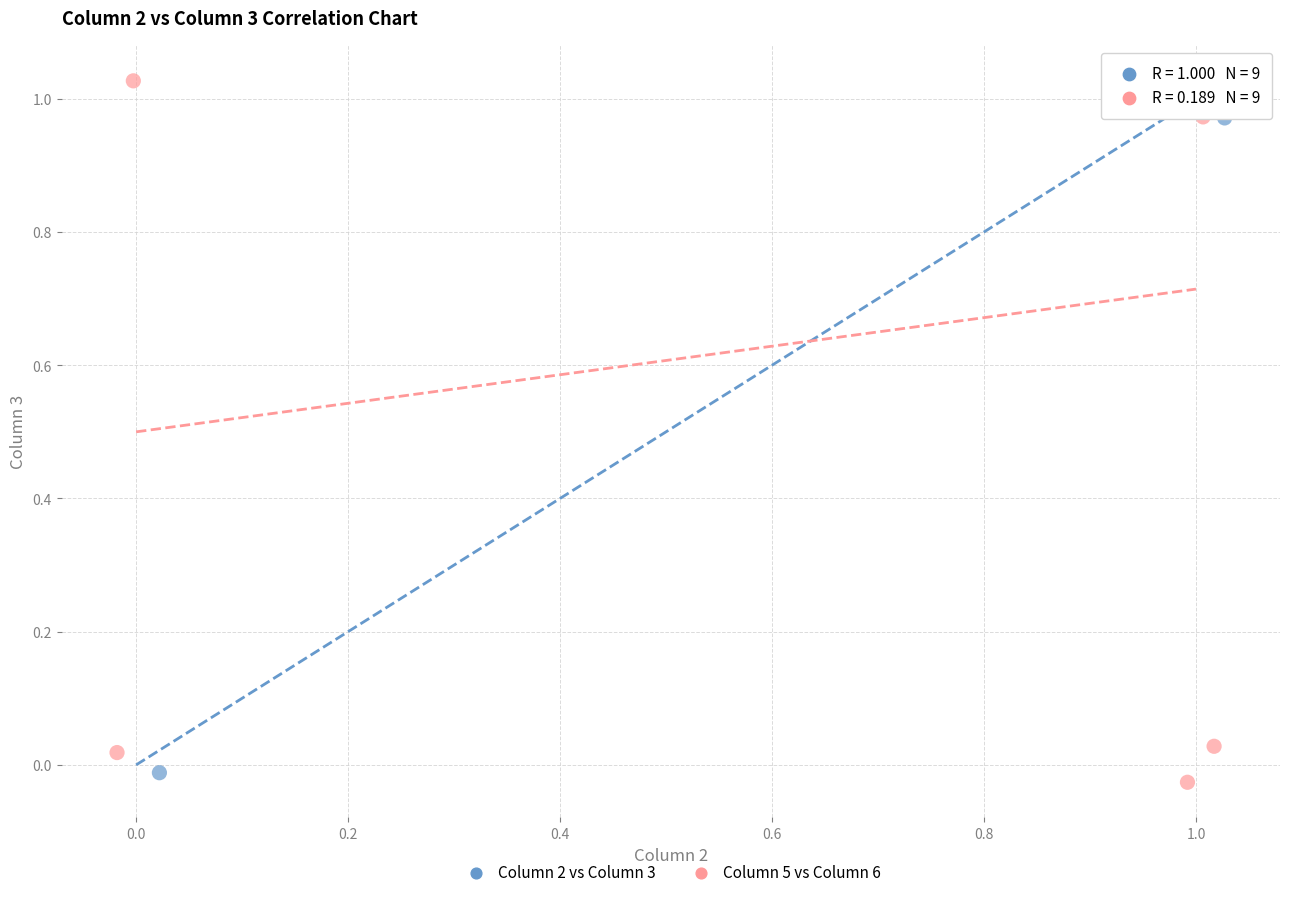

What are all the series names shown in the legend?

Column 2 vs Column 3, Column 5 vs Column 6